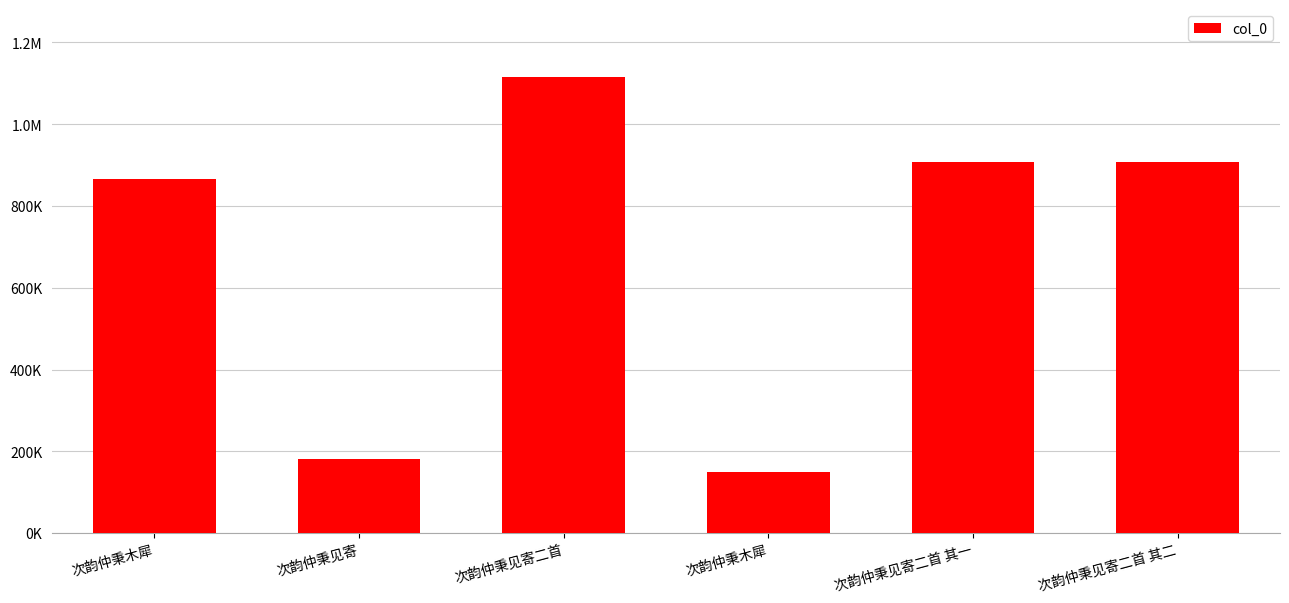

Read the value at 次韵仲秉见寄二首 其二, to the nearest 50.

908050